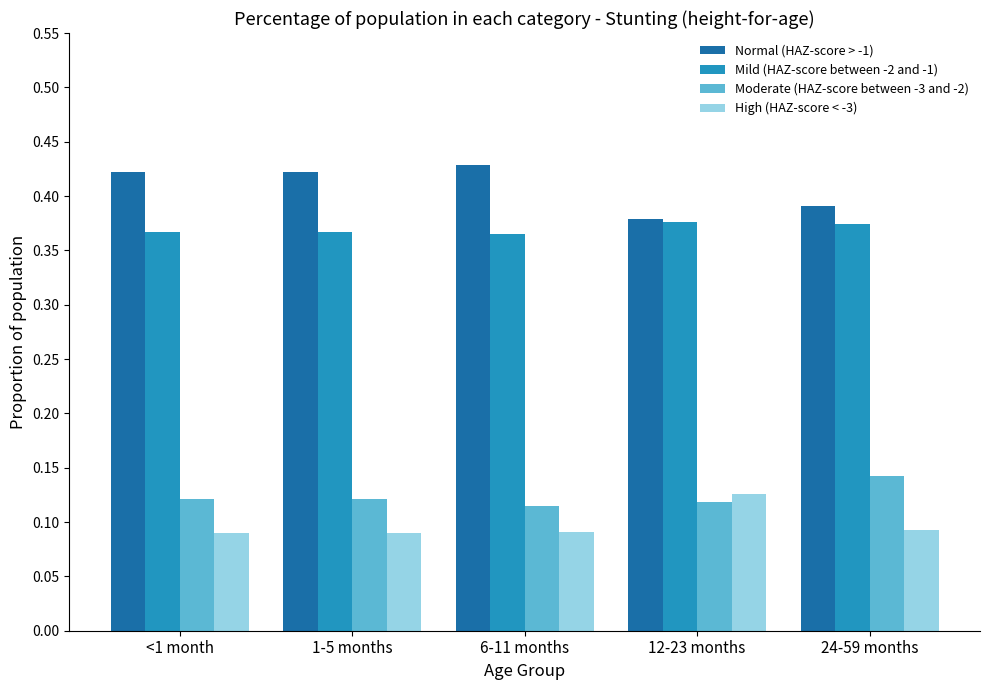

Is it true that Normal (HAZ-score > -1) equals 0.3 at 1-5 months?

False